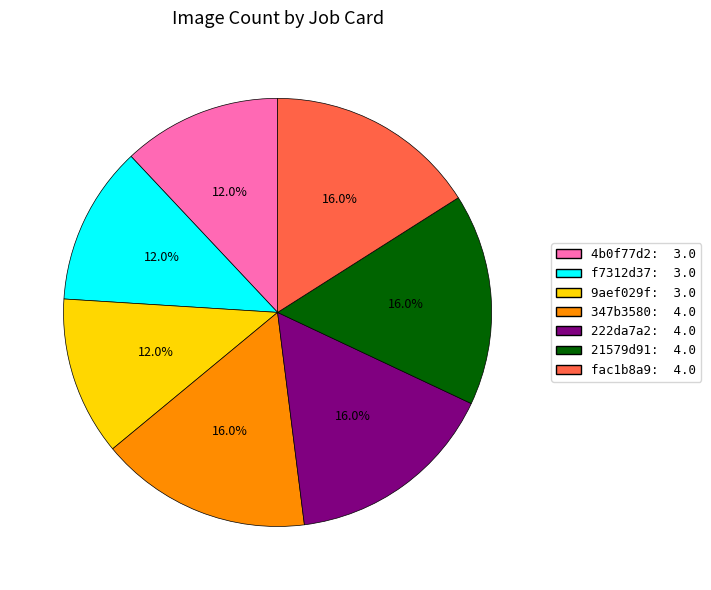

To the nearest percent, what is the combined percentage of fac1b8a9 and 9aef029f?

28%